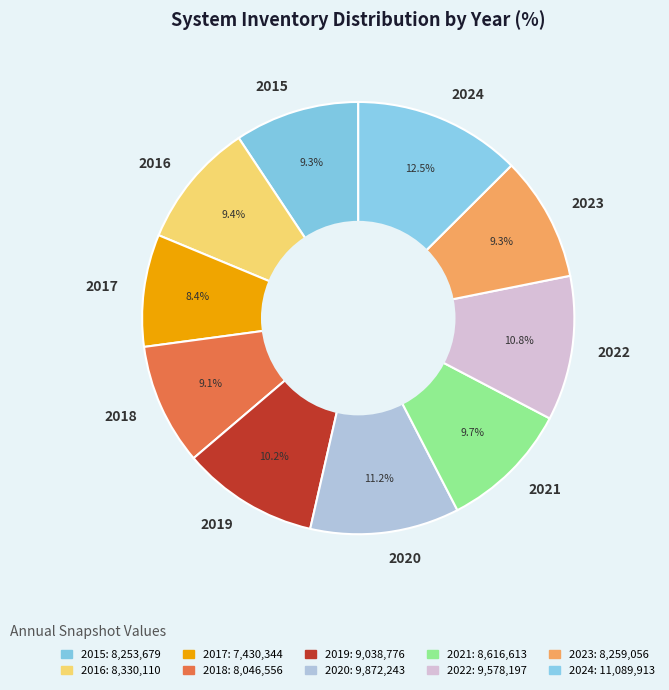

What is the largest slice in the pie chart?

2024